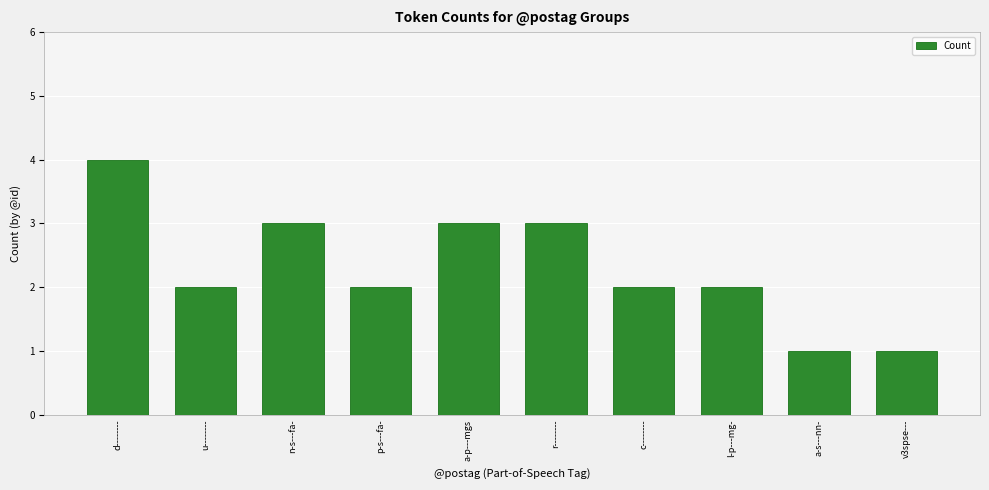

Approximately how many times larger is the value at n-s---fa- compared to a-s---nn-?

3.0